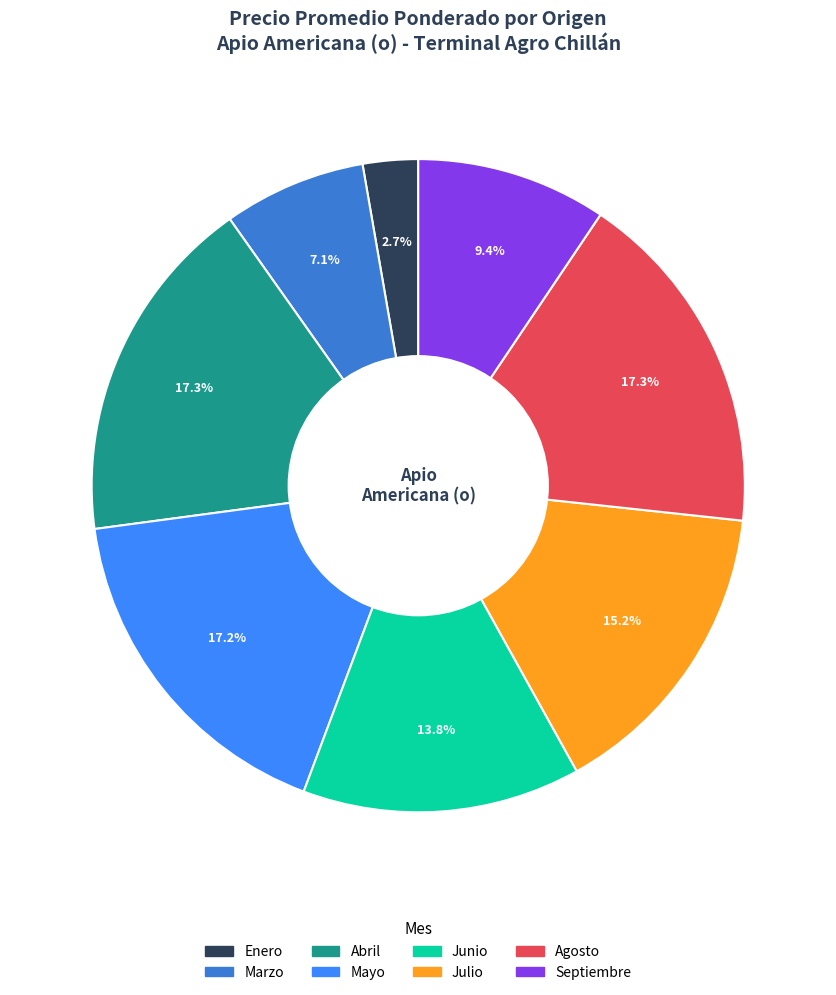

What is the total percentage of Septiembre and Julio?

24.6%